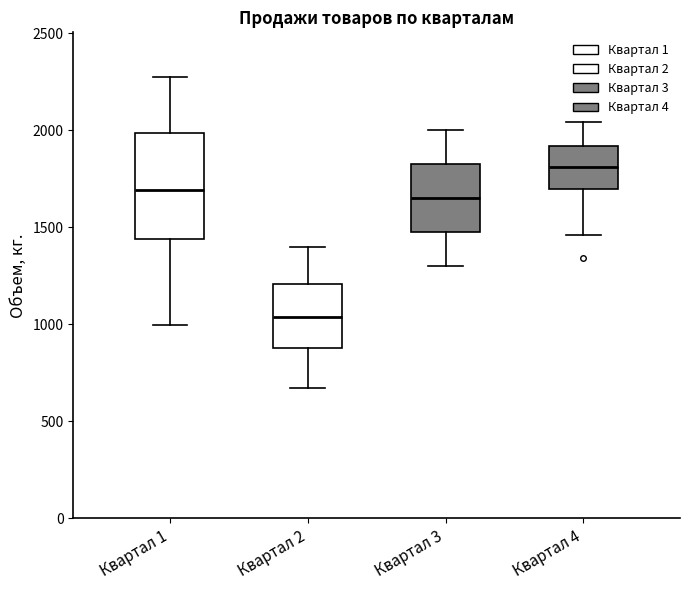

Where does the upper whisker of the box for Квартал 1 end on the y-axis? The values are not printed on the chart, so give them approximately, as read against the axis.

2300